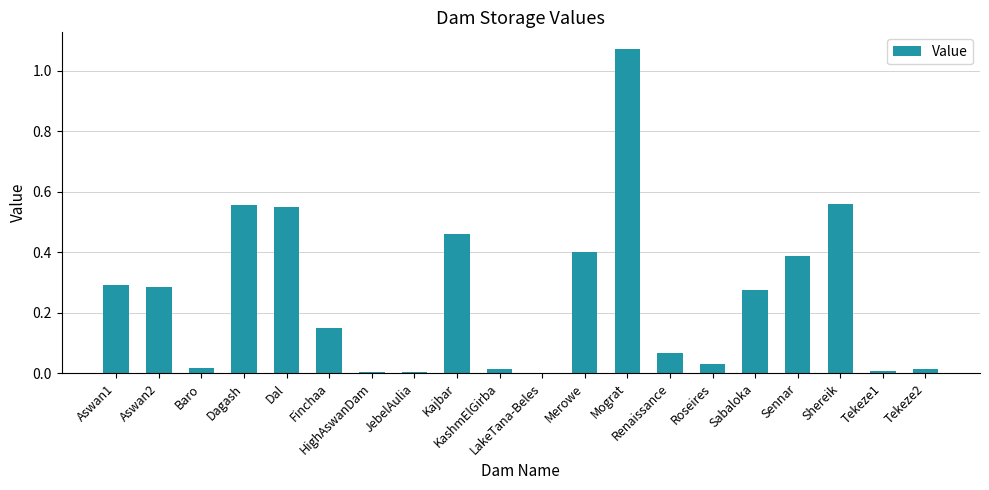

At which category does the chart reach its peak across all series?

Mograt